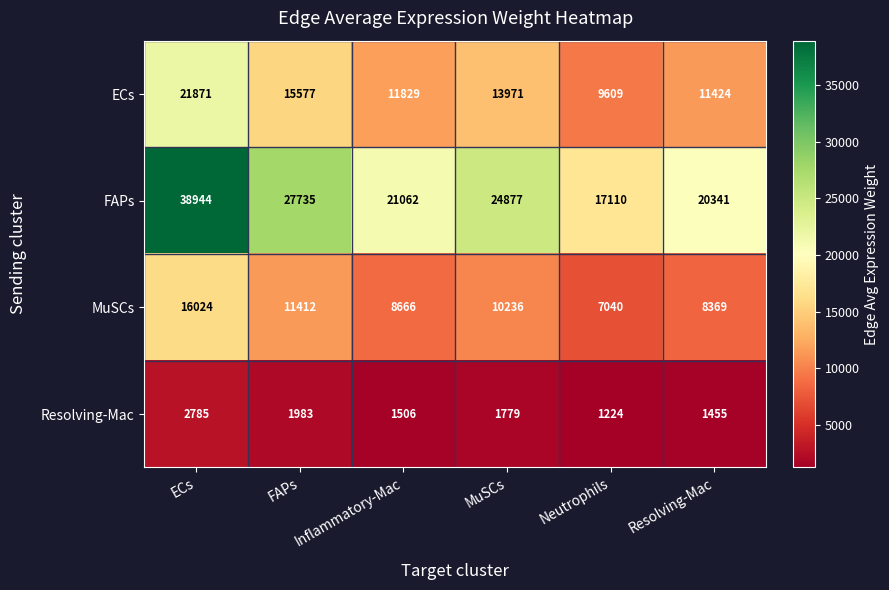

Rank the series at Neutrophils from highest to lowest value.

FAPs, ECs, MuSCs, Resolving-Mac